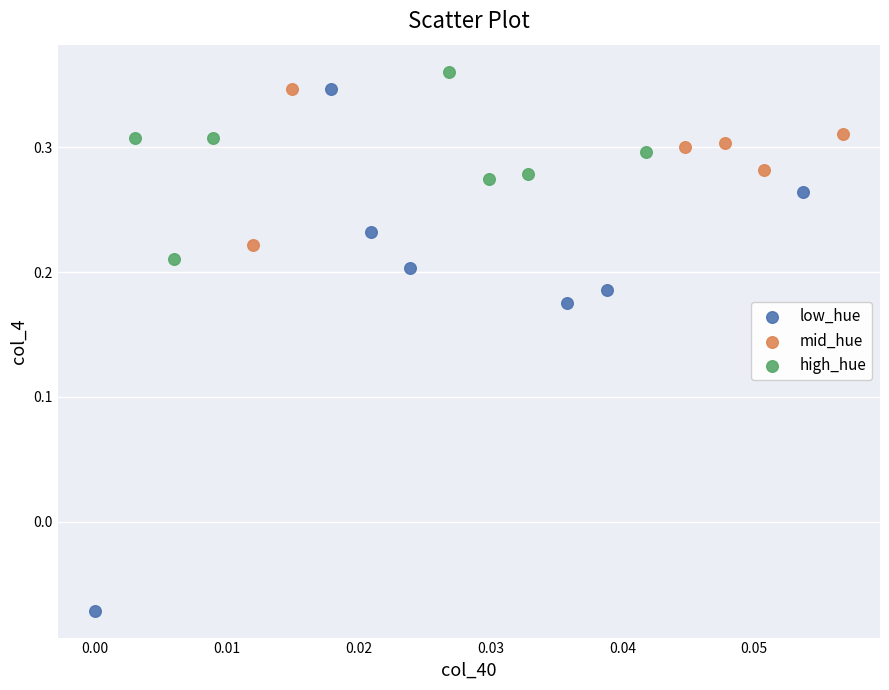

Which series has the widest spread of Y values?

low_hue